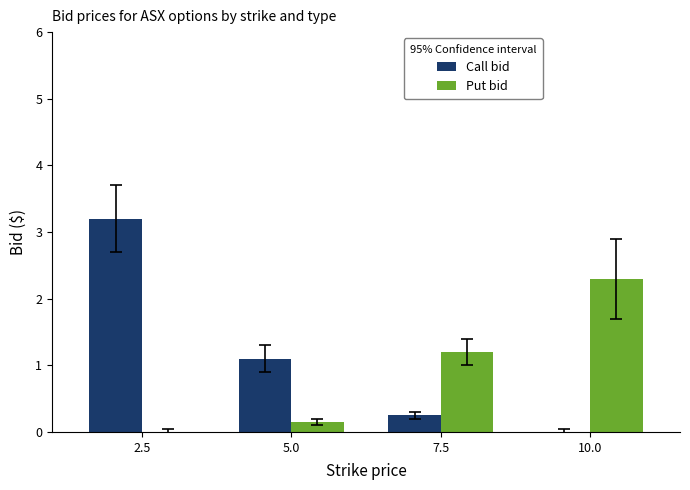

At which category is the sum across all series the highest?

2.5